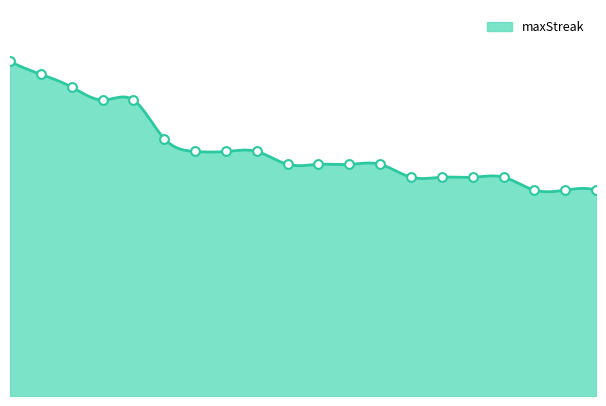

Between 46 and 2, which is larger?

46